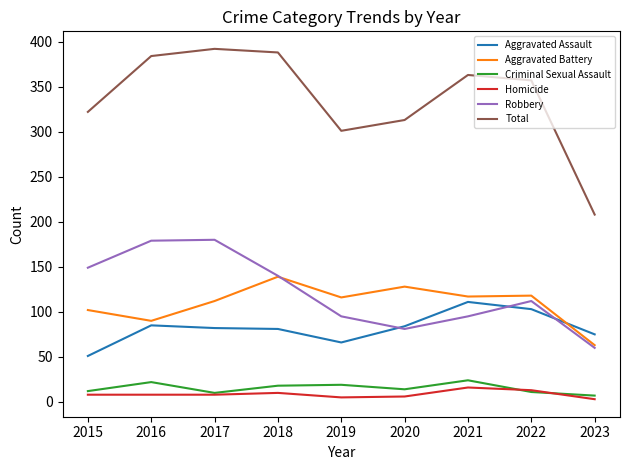

True or false: Aggravated Battery and Criminal Sexual Assault cross at least once.

False